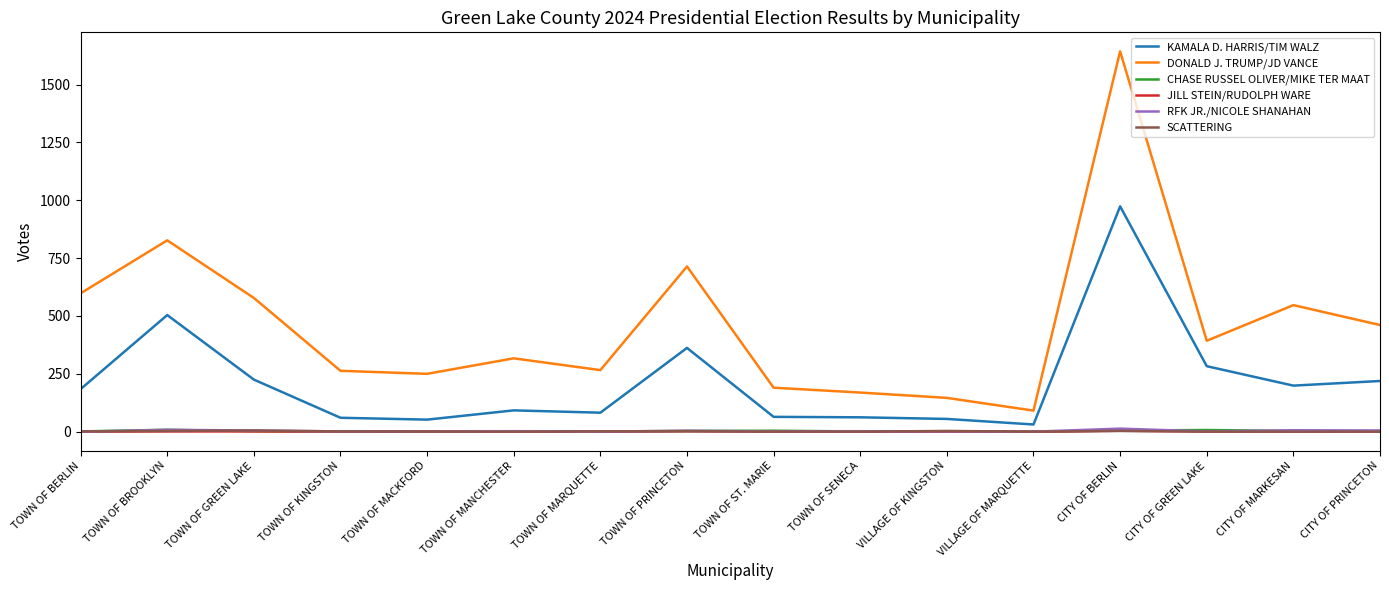

True or false: SCATTERING and KAMALA D. HARRIS/TIM WALZ intersect in this chart.

False